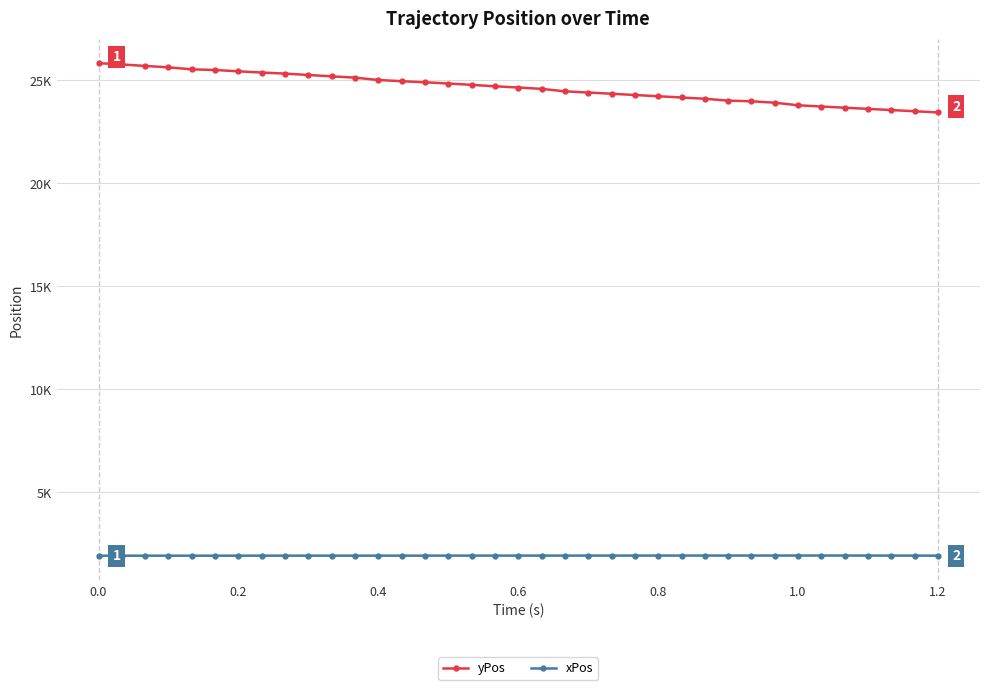

True or false: xPos and yPos cross at least once.

False